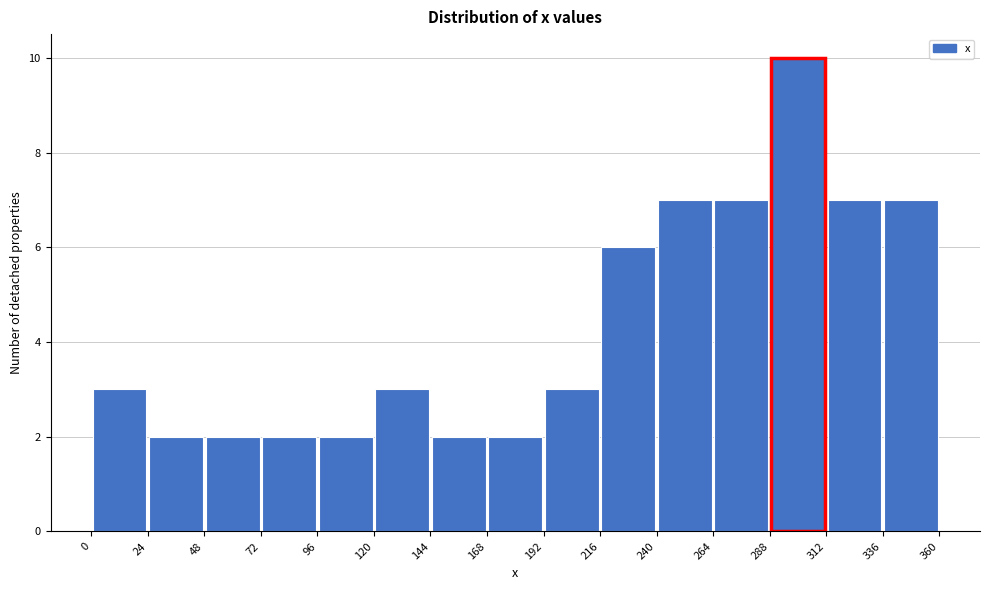

Reading left to right, list every bar in this chart as the range it spans on the x-axis followed by its height. The values are not printed on the chart, so give them approximately, as read against the axis.

0 to 24: 3
24 to 48: 2
48 to 72: 2
72 to 96: 2
96 to 120: 2
120 to 144: 3
144 to 168: 2
168 to 192: 2
192 to 216: 3
216 to 240: 6
240 to 264: 7
264 to 288: 7
288 to 312: 10
312 to 336: 7
336 to 360: 7